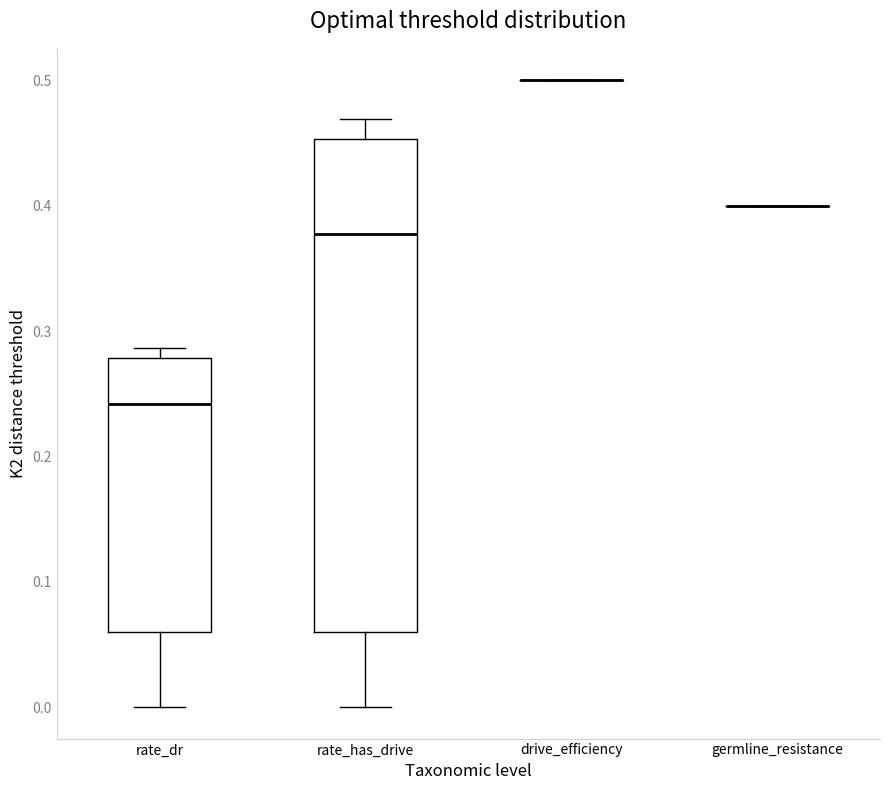

Reading left to right, read every box against the y-axis: the position of its median line, the range the box covers, and the ends of its whiskers. The values are not printed on the chart, so give them approximately, as read against the axis.

rate_dr: median 0.24, box 0.06 to 0.28, whiskers 0.00 to 0.29
rate_has_drive: median 0.38, box 0.06 to 0.45, whiskers 0.00 to 0.47
drive_efficiency: box collapsed to a line at 0.50, whiskers 0.50 to 0.50
germline_resistance: box collapsed to a line at 0.40, whiskers 0.40 to 0.40